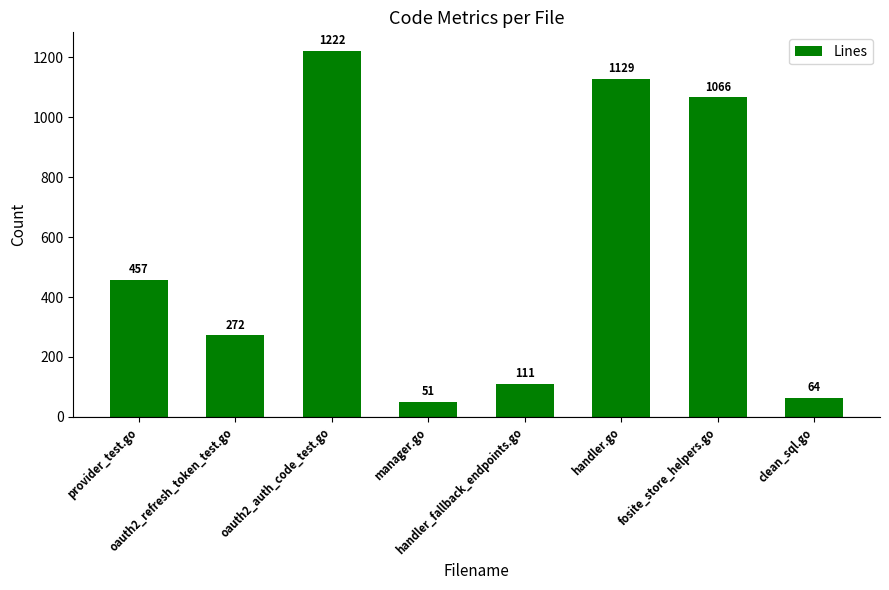

What is the label of the 7th bar from the right?

oauth2_refresh_token_test.go